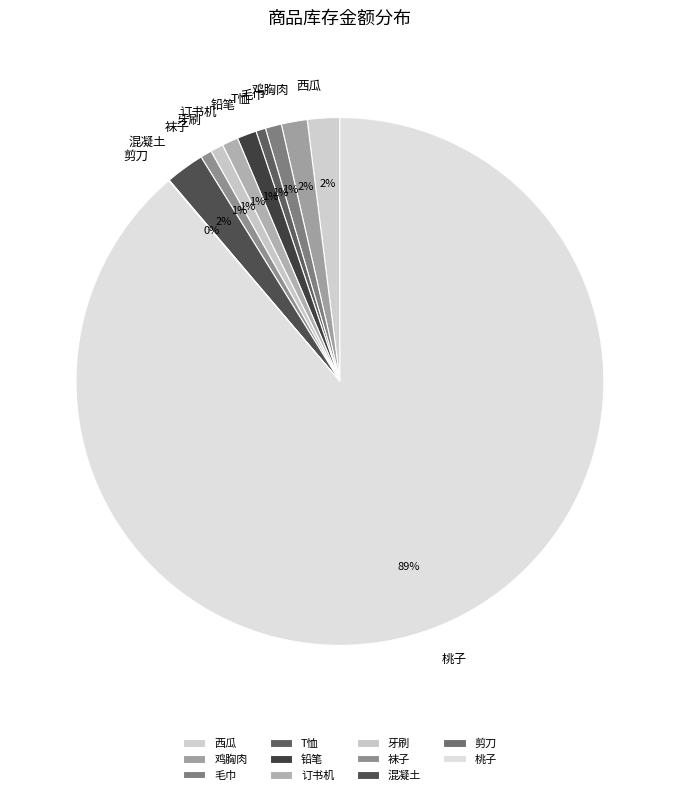

To the nearest percent, what is the combined percentage of 鸡胸肉 and 毛巾?

3%